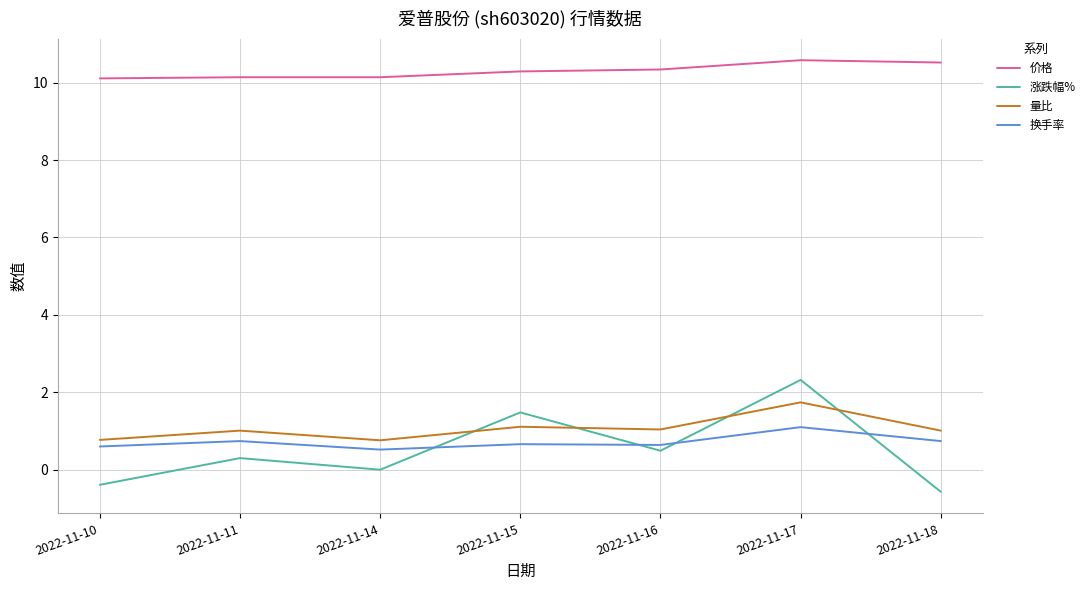

What is the difference between the 换手率 values at 2022-11-17 and 2022-11-16?

0.5